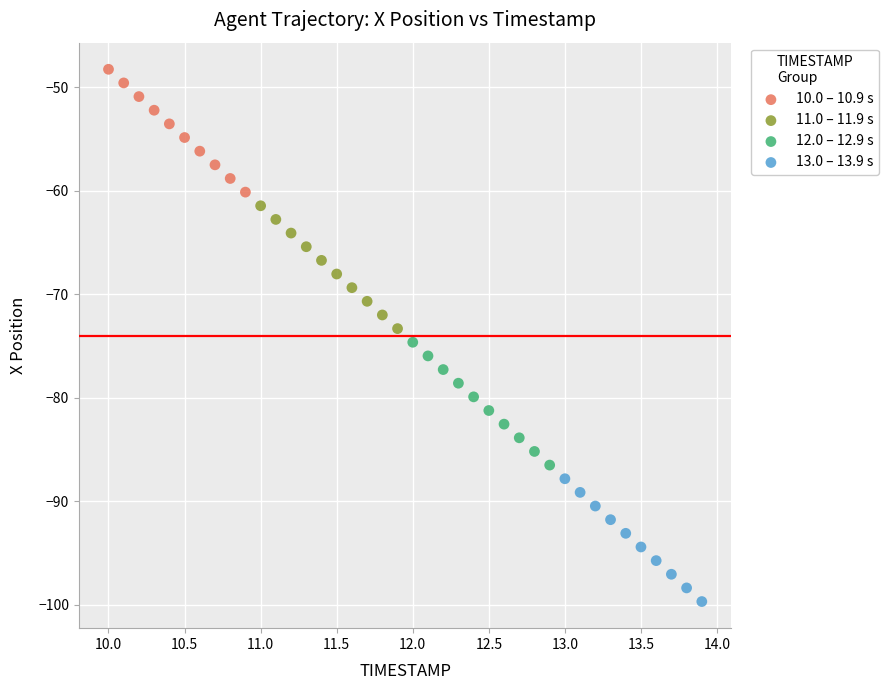

What are all the series names shown in the legend?

10.0 – 10.9 s, 11.0 – 11.9 s, 12.0 – 12.9 s, 13.0 – 13.9 s